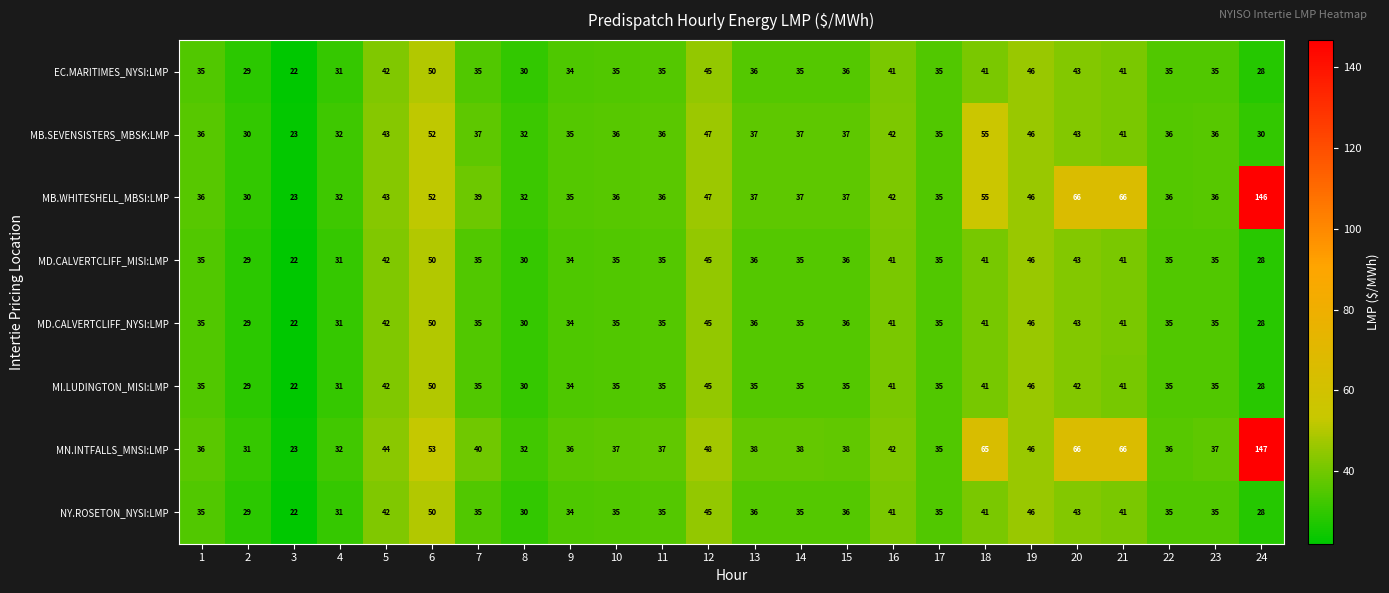

Count the number of data series in this chart.

8